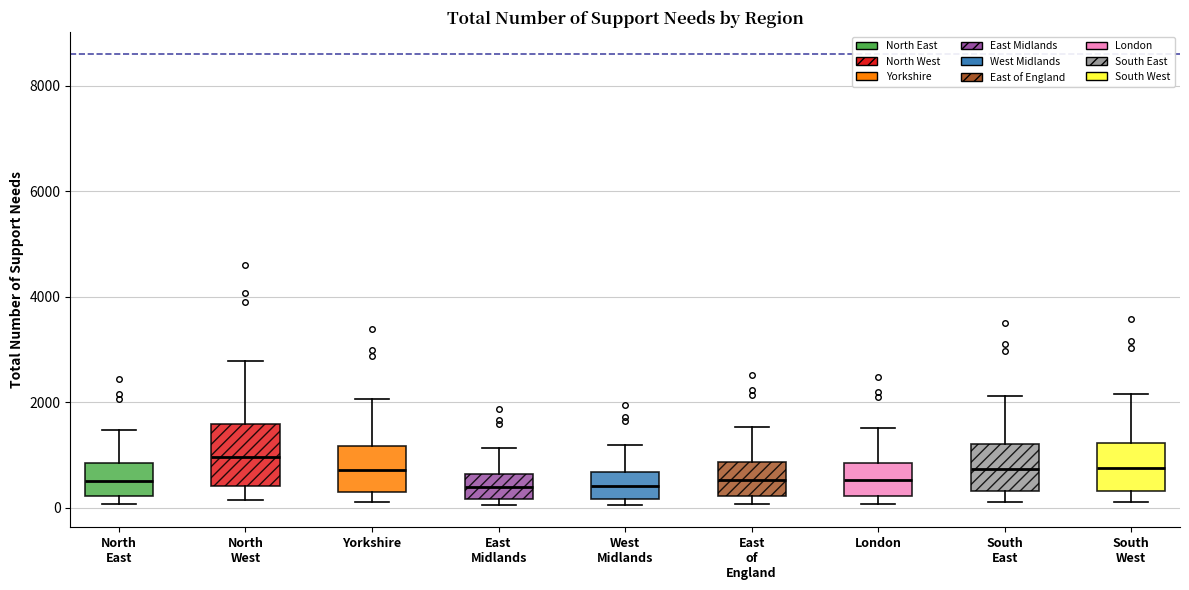

Reading left to right, transcribe this box plot: for each box, give where its median line is, the range the box spans, and where its two whiskers end, as read against the y-axis. The values are not printed on the chart, so give them approximately, as read against the axis.

North East: median 600, box 200 to 800, whiskers 0 to 1400
North West: median 1000, box 400 to 1600, whiskers 200 to 2800
Yorkshire: median 800, box 400 to 1200, whiskers 200 to 2000
East Midlands: median 400, box 200 to 600, whiskers 0 to 1200
West Midlands: median 400, box 200 to 600, whiskers 0 to 1200
East of England: median 600, box 200 to 800, whiskers 0 to 1600
London: median 600, box 200 to 800, whiskers 0 to 1600
South East: median 800, box 400 to 1200, whiskers 200 to 2200
South West: median 800, box 400 to 1200, whiskers 200 to 2200